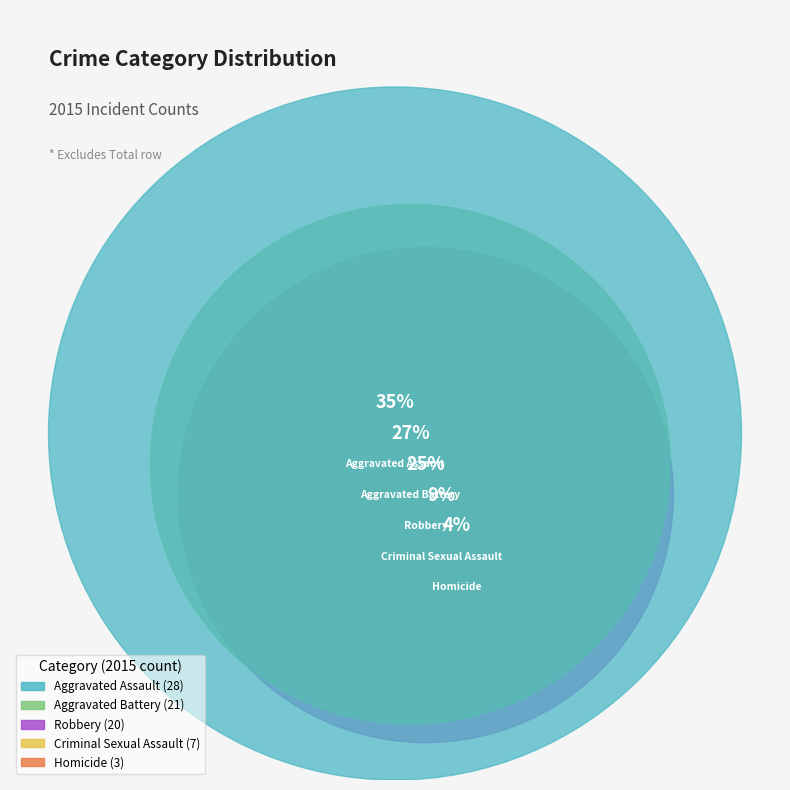

Approximately how many times larger is the value at Aggravated Assault compared to Robbery?

1.4